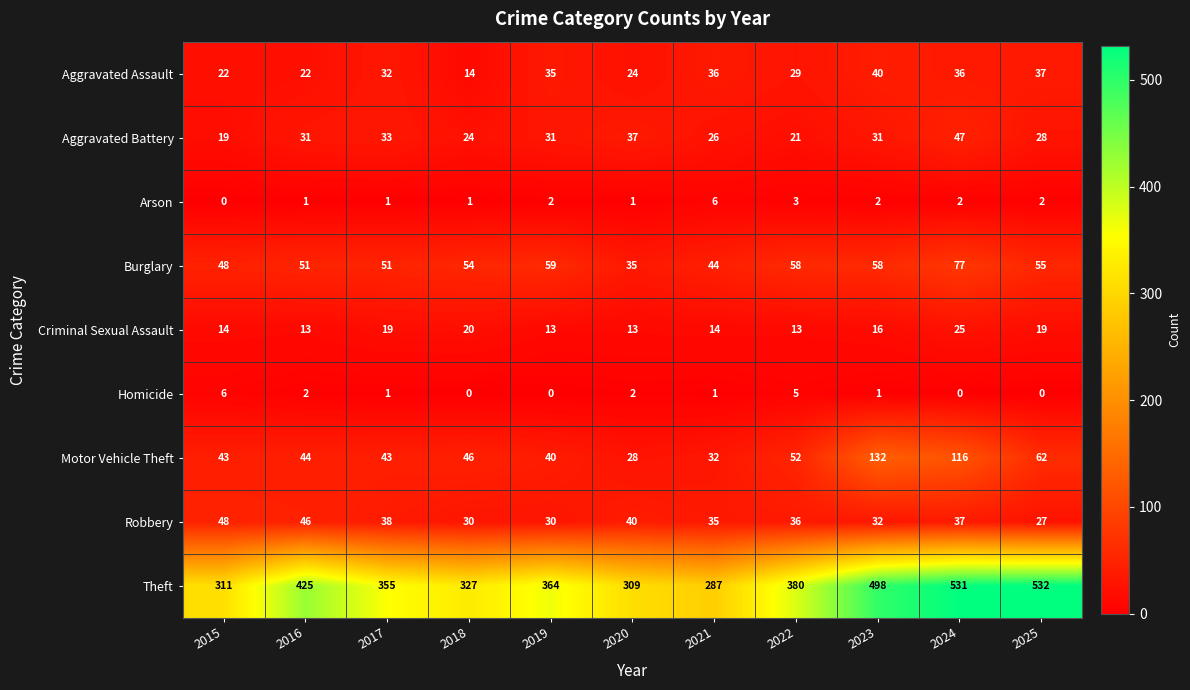

At which category is the sum across all series the highest?

2024